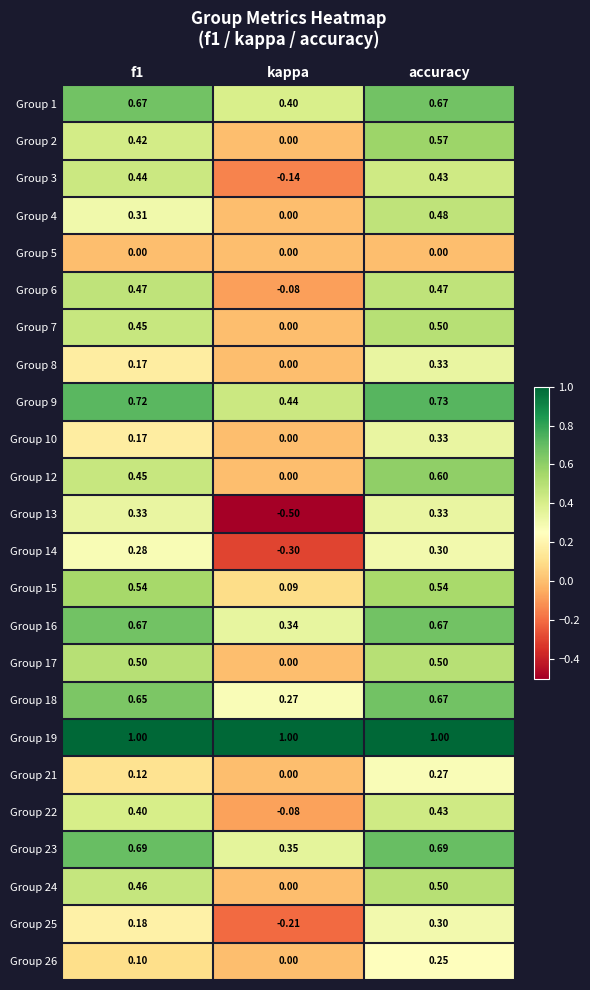

Which category has the lowest value in the Group 12 series?

kappa